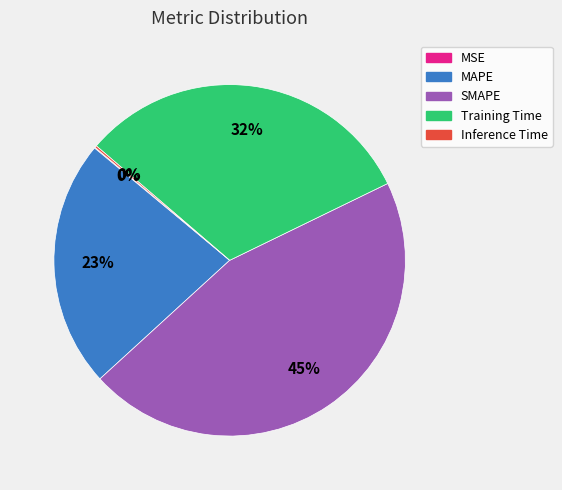

Which category has the biggest portion of the pie?

SMAPE